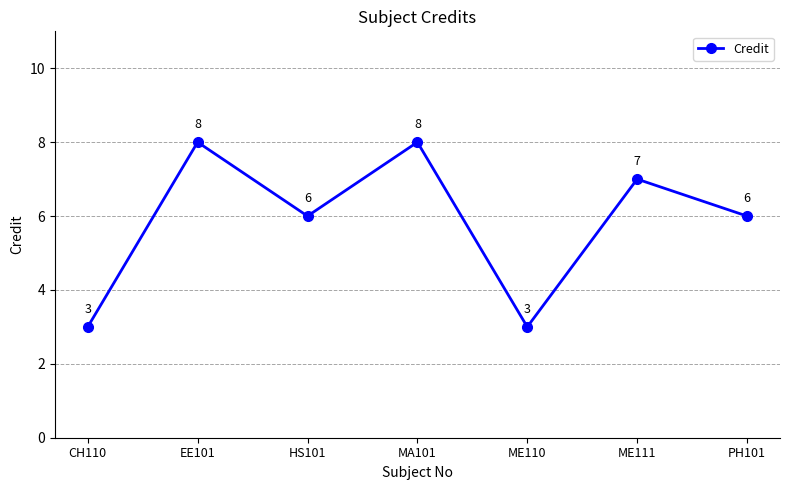

Approximately how many times larger is the value at ME110 compared to ME111?

0.4